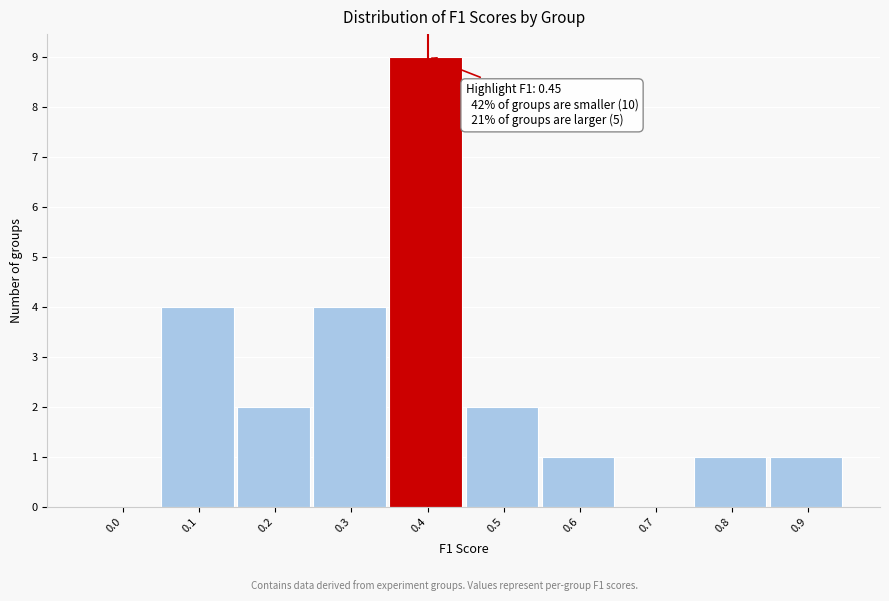

Reading left to right, extract all data points from this chart.

0.0=0	0.1=4	0.2=2	0.3=4	0.4=9	0.5=2	0.6=1	0.7=0	0.8=1	0.9=1